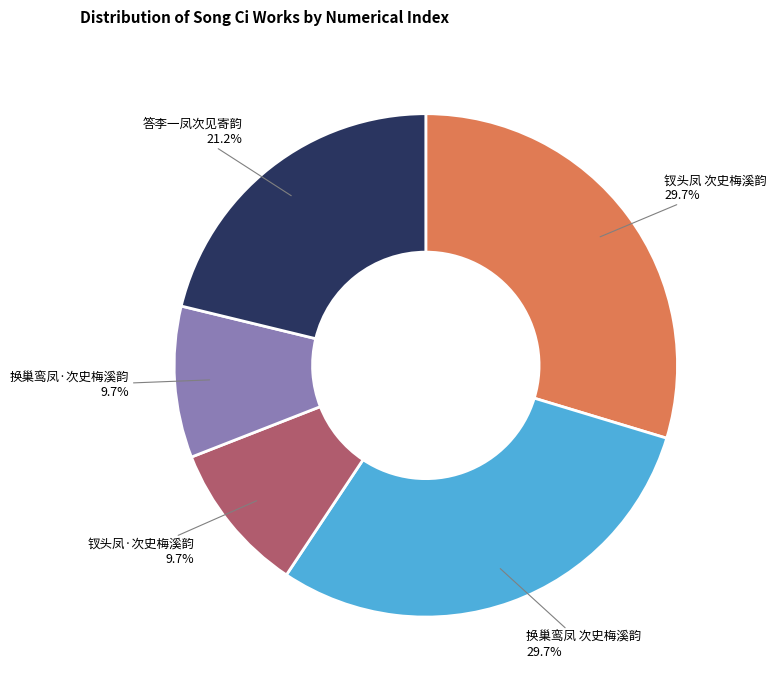

Does any single category account for the majority?

No